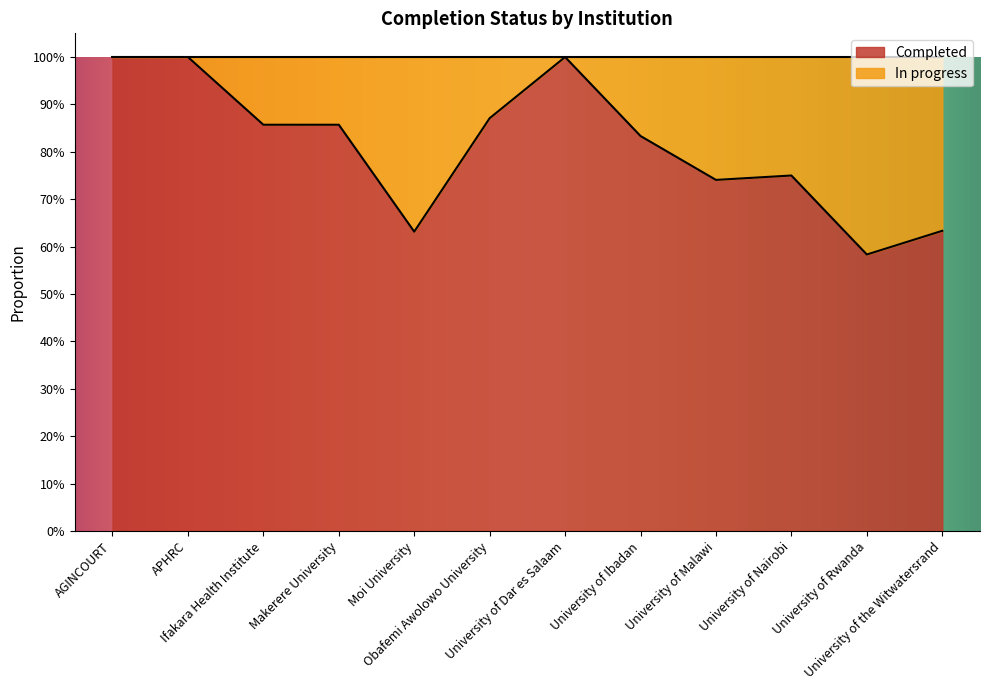

List the labels in order of value, smallest first.

University of Rwanda, Moi University, University of the Witwatersrand, University of Malawi, University of Nairobi, University of Ibadan, Ifakara Health Institute, Makerere University, Obafemi Awolowo University, AGINCOURT, APHRC, University of Dar es Salaam